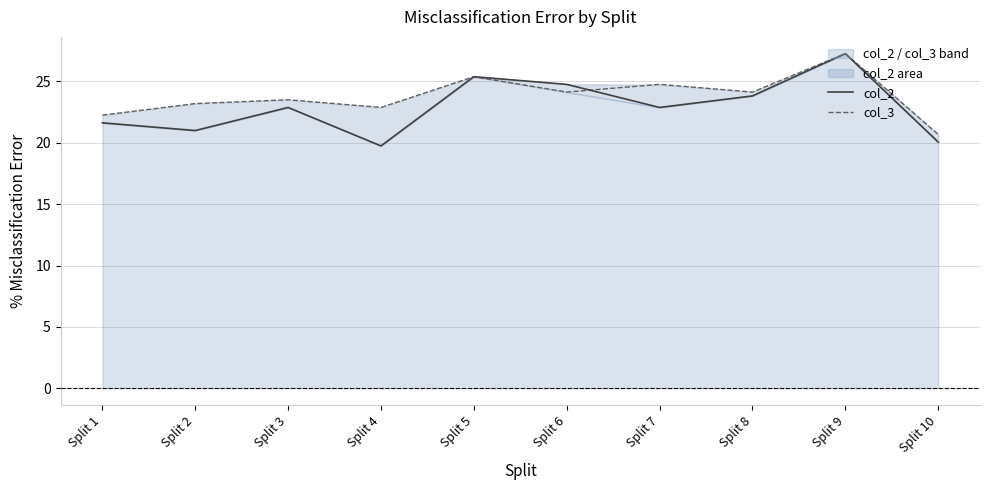

True or false: col_2 has a value of 25.4 at Split 5.

True